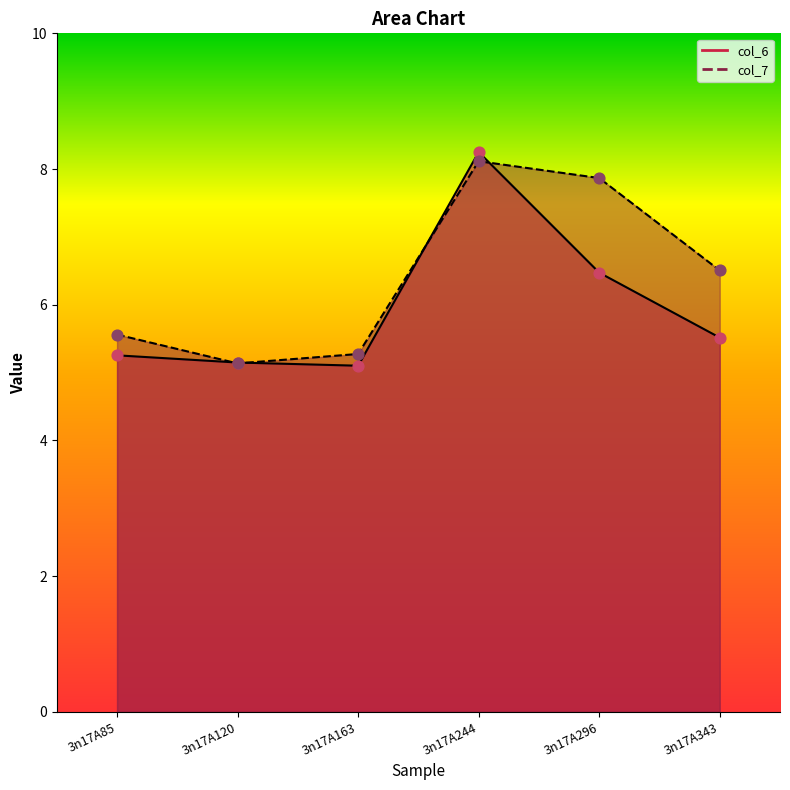

Which series has the largest total across all categories?

col_7